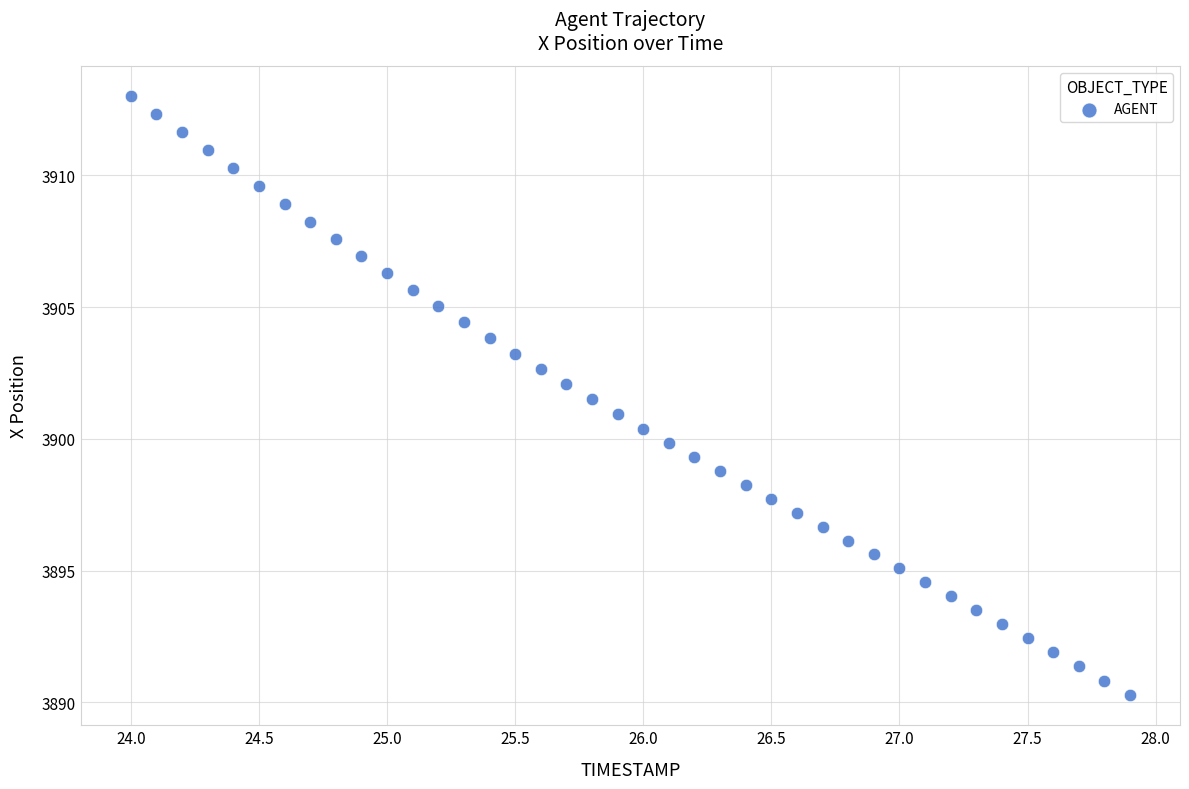

What is the range of X values (max minus min)?

3.9